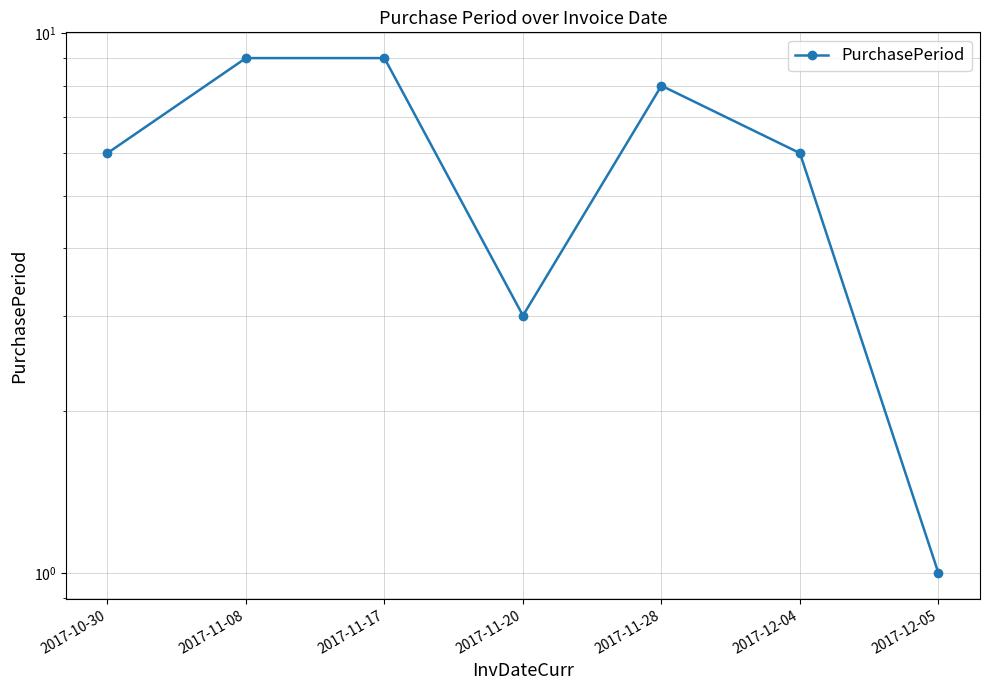

How many values are below 6?

2